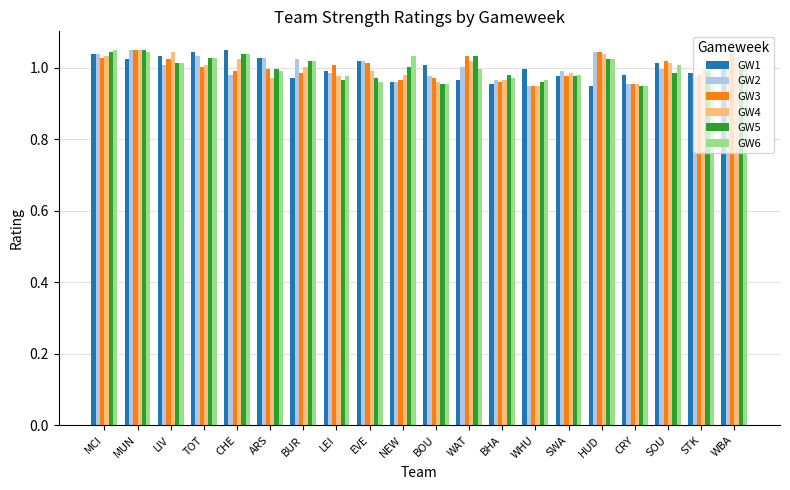

True or false: GW4 has a value of 1.6 at WHU.

False